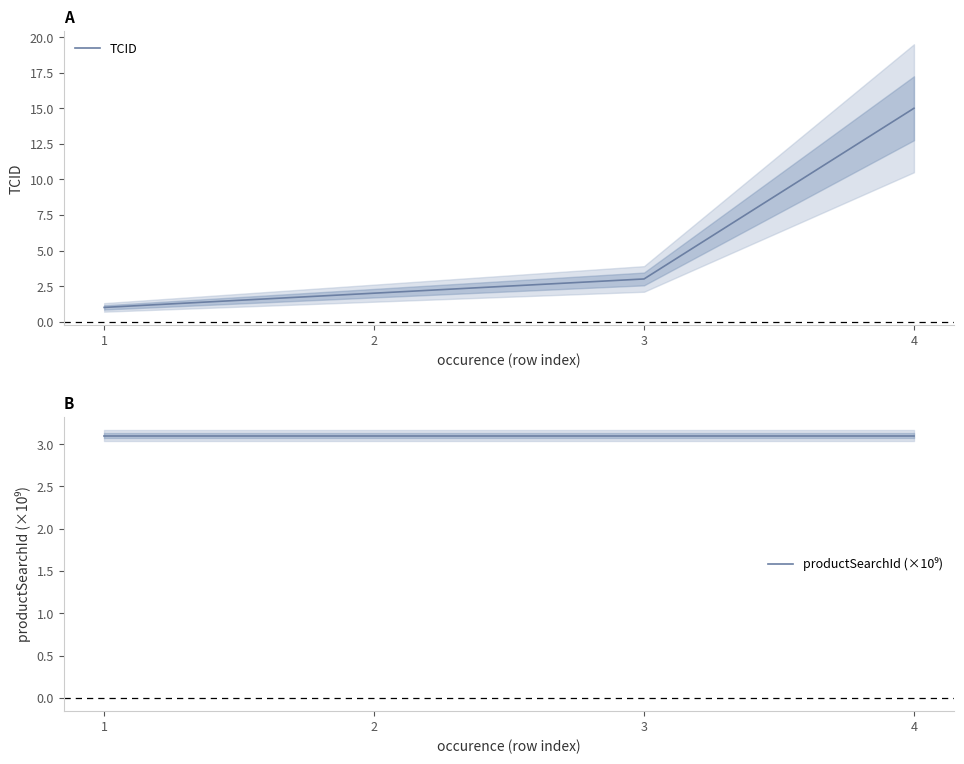

At which label does TCID first exceed 3?

4